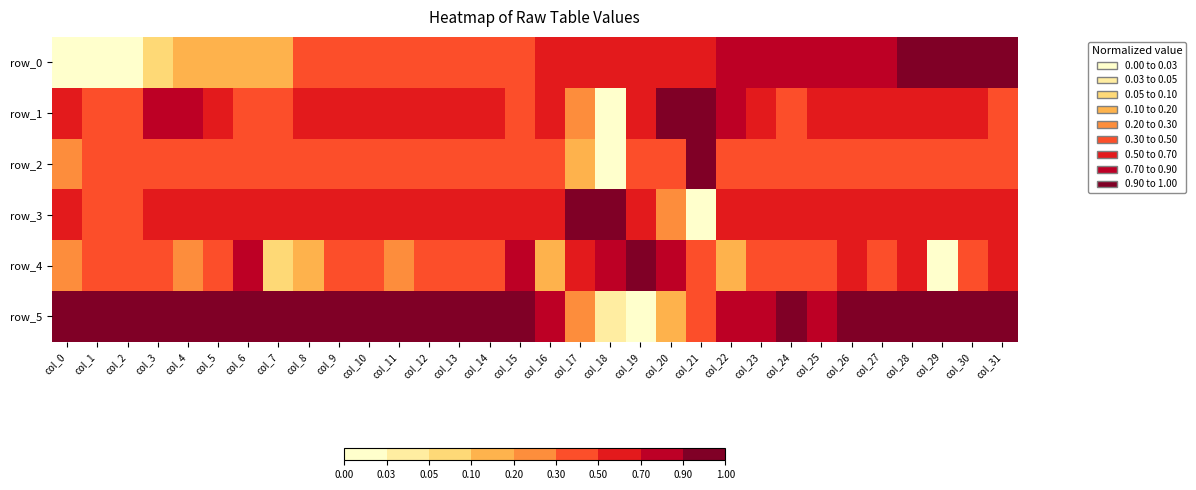

Reading left to right, transcribe all the data shown in this chart.

row_0: 0.0	0.0	0.0	0.1	0.2	0.2	0.2	0.2	0.3	0.3	0.3	0.3	0.4	0.4	0.4	0.5	0.5	0.5	0.6	0.6	0.7	0.7	0.7	0.7	0.8	0.8	0.8	0.9	0.9	0.9	1.0	1.0
row_1: 0.5	0.3	0.4	0.7	0.8	0.6	0.4	0.3	0.5	0.6	0.6	0.5	0.5	0.6	0.5	0.5	0.5	0.2	0.0	0.6	1.0	0.9	0.7	0.6	0.5	0.5	0.6	0.5	0.5	0.6	0.5	0.4
row_2: 0.3	0.4	0.5	0.4	0.4	0.4	0.4	0.3	0.4	0.3	0.4	0.4	0.4	0.4	0.4	0.4	0.3	0.1	0.0	0.5	0.3	1.0	0.3	0.5	0.4	0.4	0.4	0.4	0.4	0.3	0.3	0.5
row_3: 0.6	0.5	0.5	0.6	0.6	0.6	0.5	0.5	0.6	0.6	0.6	0.6	0.5	0.5	0.6	0.6	0.6	1.0	1.0	0.6	0.2	0.0	0.5	0.5	0.5	0.6	0.6	0.6	0.6	0.6	0.6	0.5
row_4: 0.3	0.3	0.3	0.4	0.3	0.4	0.8	0.1	0.1	0.4	0.4	0.3	0.5	0.3	0.4	0.8	0.2	0.6	0.8	1.0	0.9	0.3	0.1	0.5	0.4	0.4	0.7	0.4	0.6	0.0	0.4	0.6
row_5: 0.9	1.0	0.9	1.0	0.9	1.0	1.0	1.0	0.9	1.0	1.0	1.0	1.0	0.9	1.0	1.0	0.7	0.2	0.0	0.0	0.1	0.4	0.8	0.8	0.9	0.9	0.9	0.9	1.0	0.9	0.9	0.9